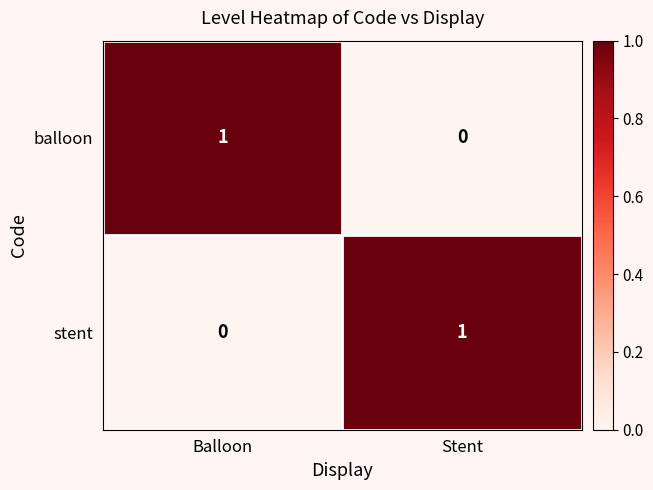

At which label does balloon reach its peak?

Balloon